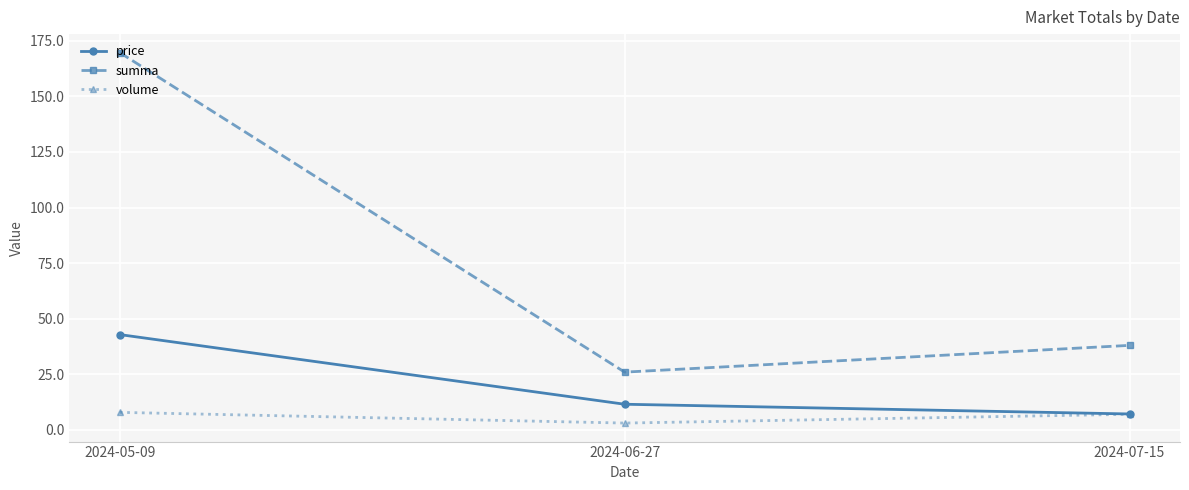

List the labels in order of summa value, largest first.

2024-05-09, 2024-07-15, 2024-06-27